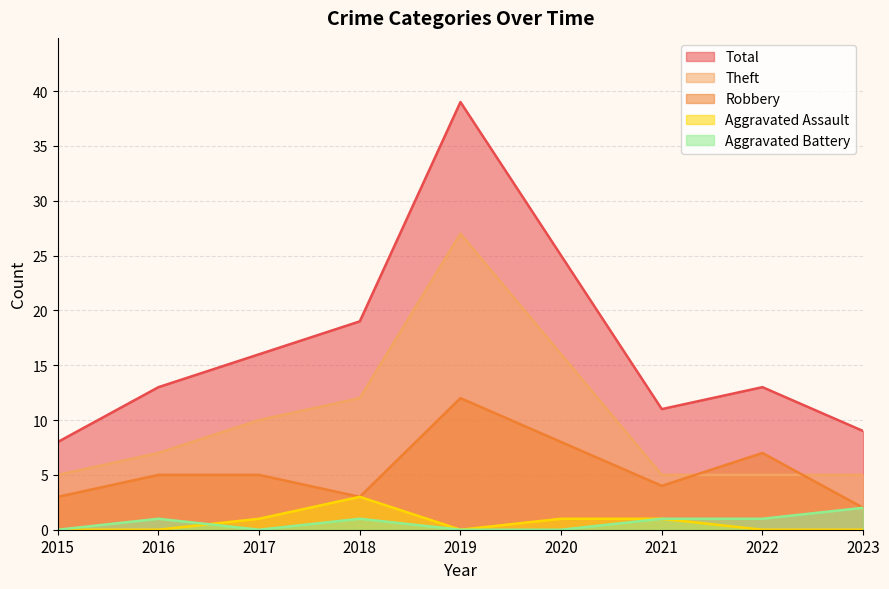

What is the approximate value of Theft at 2023, to the nearest 5?

5